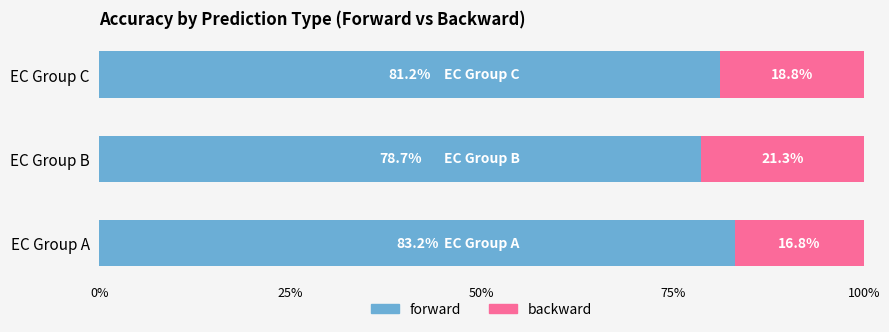

What are all the series names shown in the legend?

forward, backward